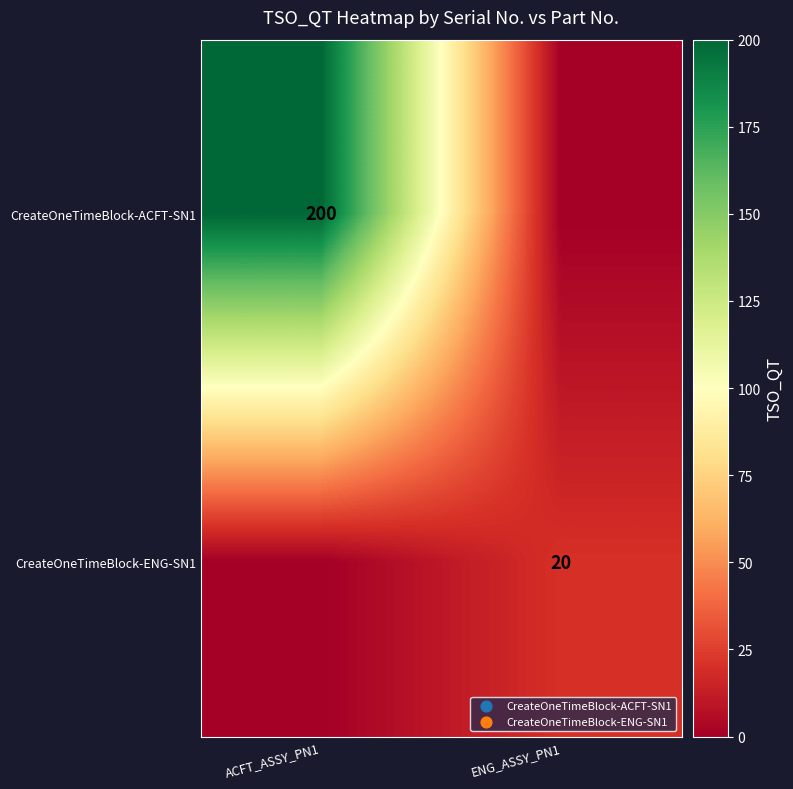

Is it true that CreateOneTimeBlock-ACFT-SN1 equals 200 at ACFT_ASSY_PN1?

True